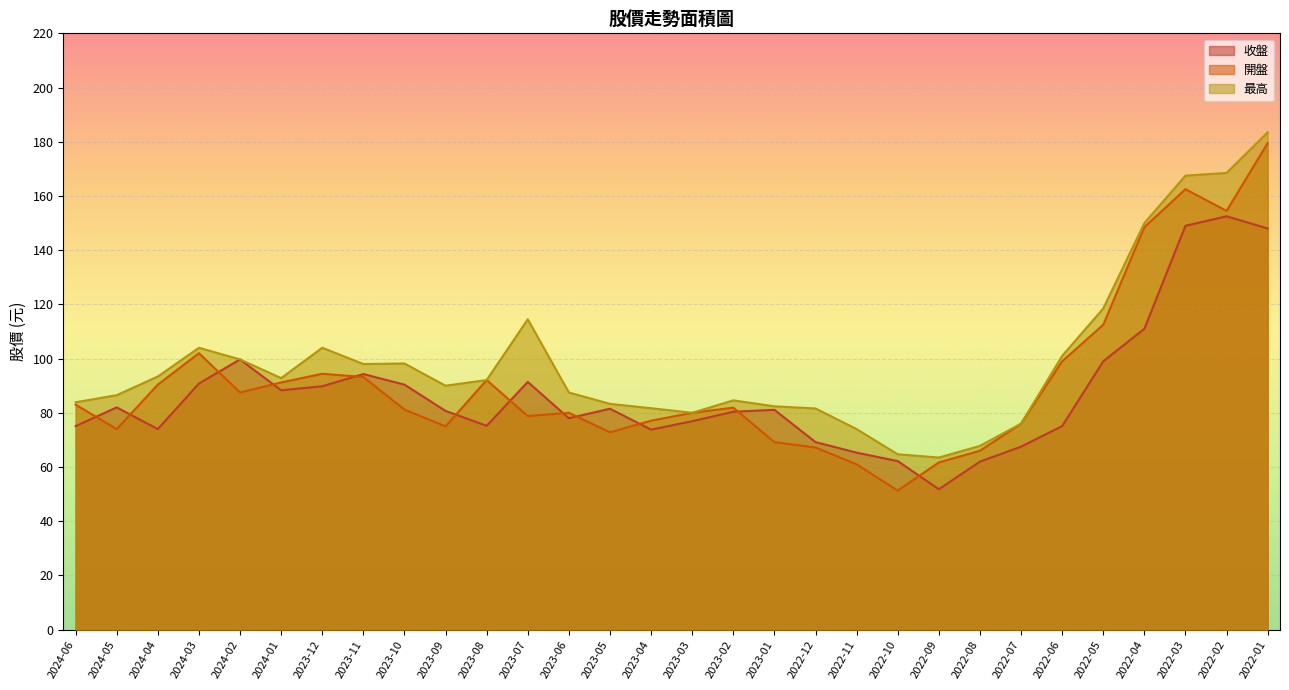

The 最高 series shows 75.9 at 2022-01. True or false?

False